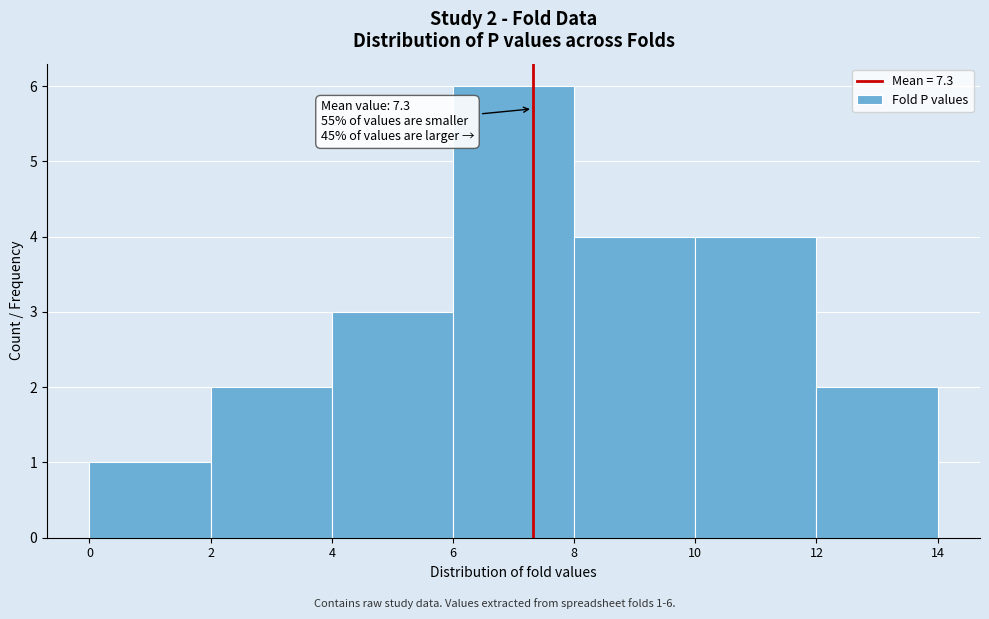

Which range on the x-axis has the tallest bar?

6 to 8